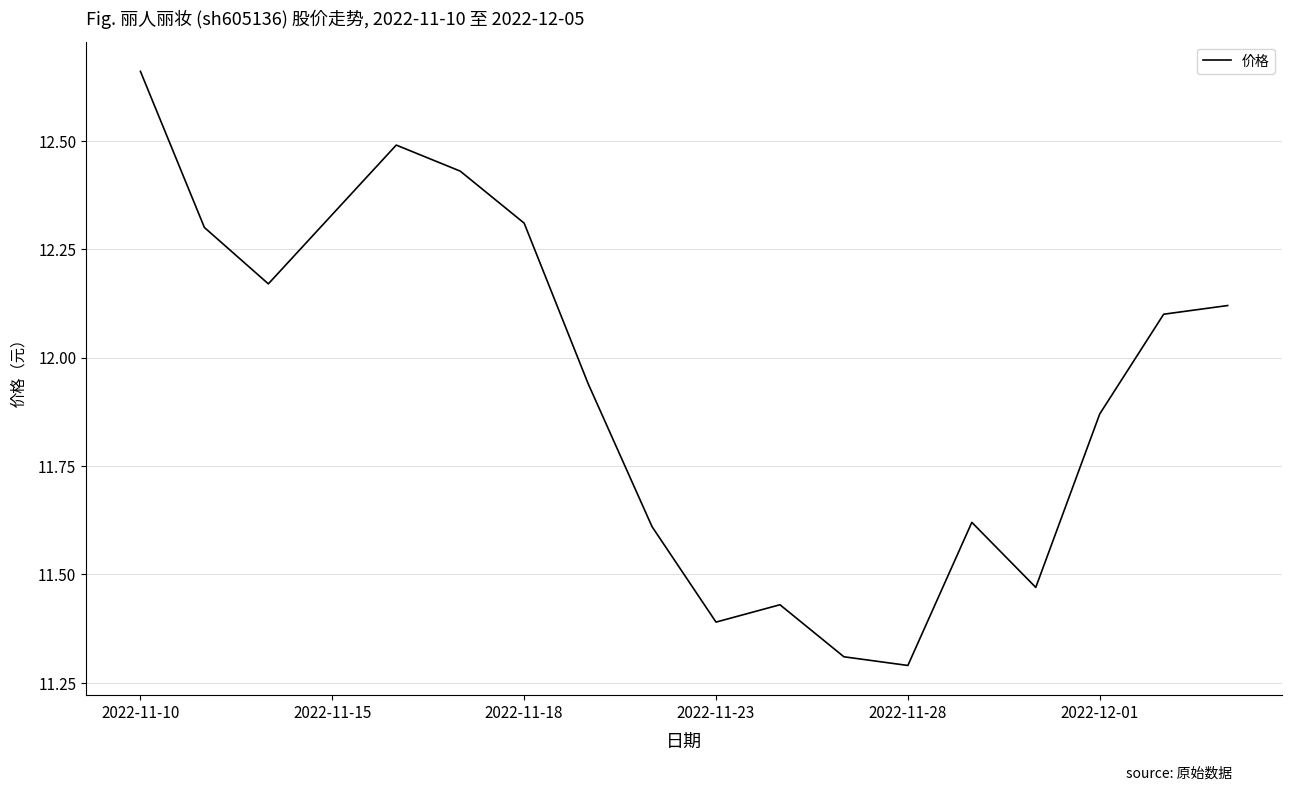

What is the minimum value shown in the chart?

11.3